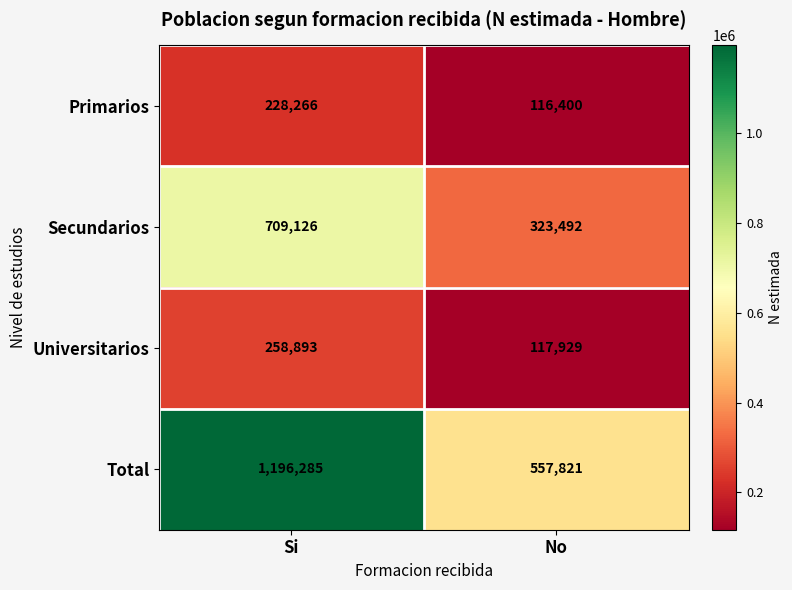

Which series changed the most between Si and No?

Total